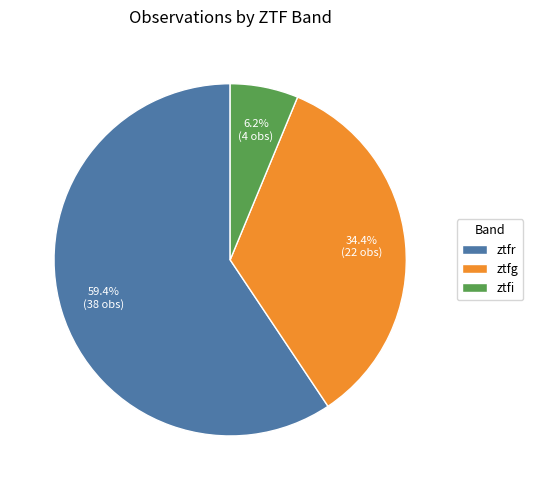

How many slices are in this pie chart?

3